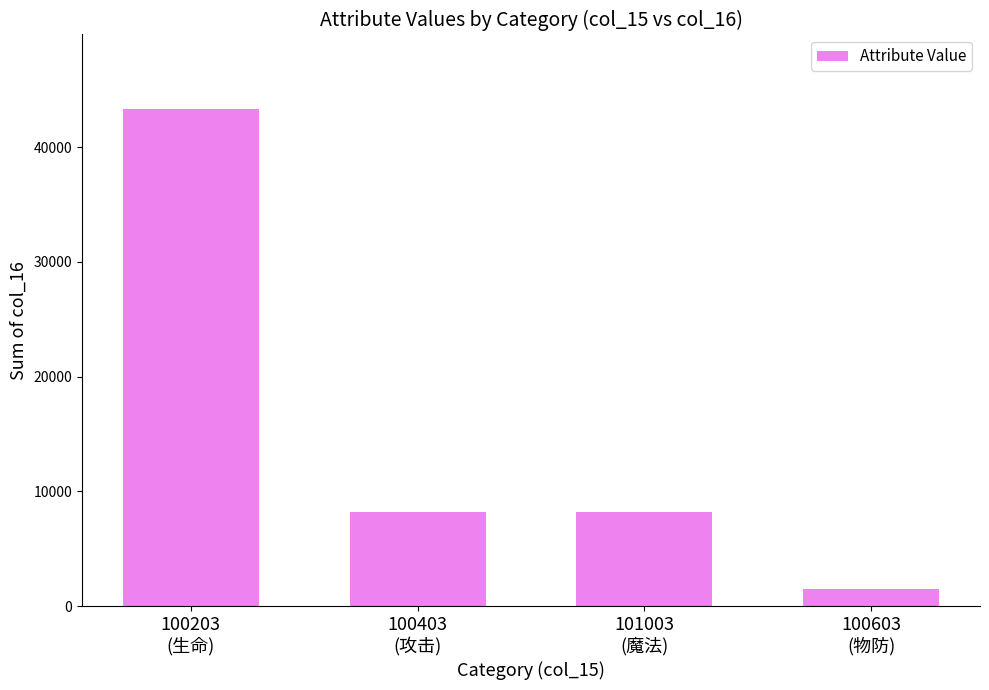

What is the label of the 4th bar from the left?

100603
(物防)